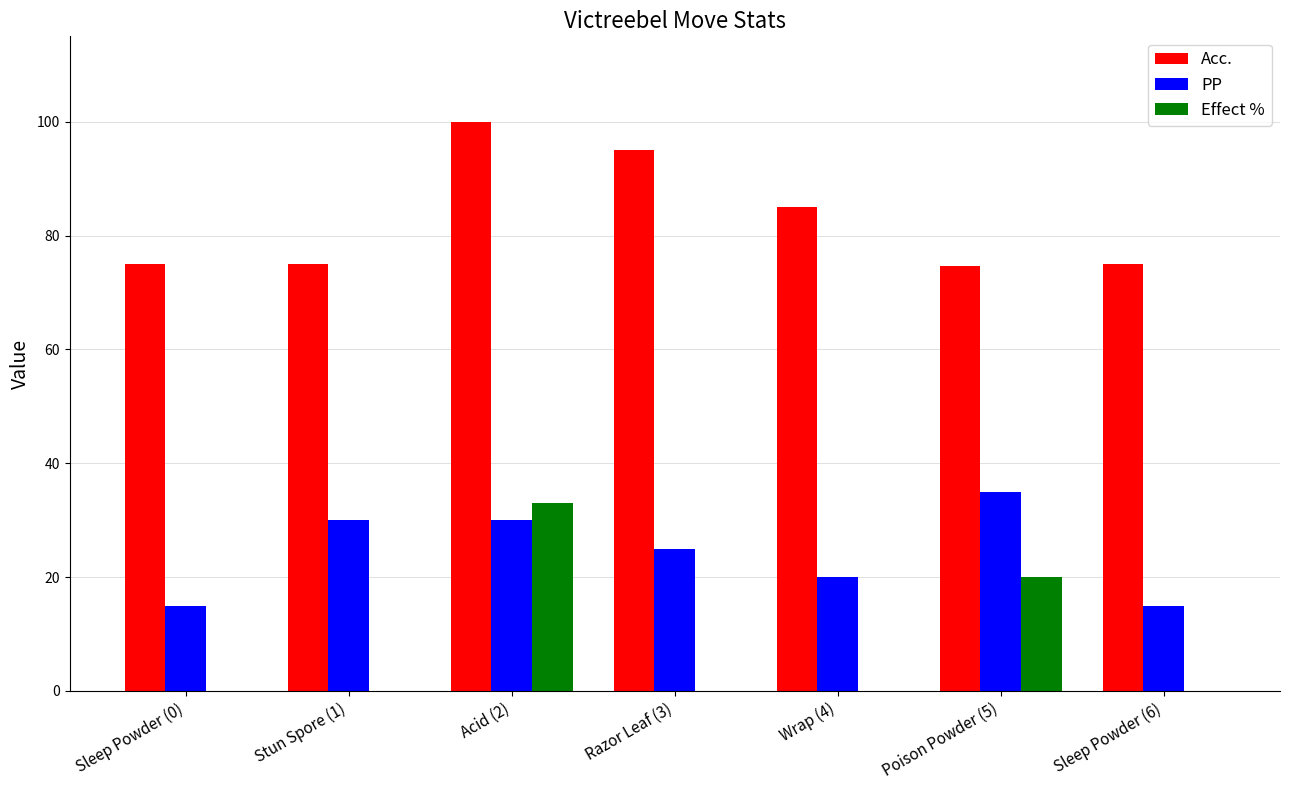

What is the sum of all Effect % values?

53.0